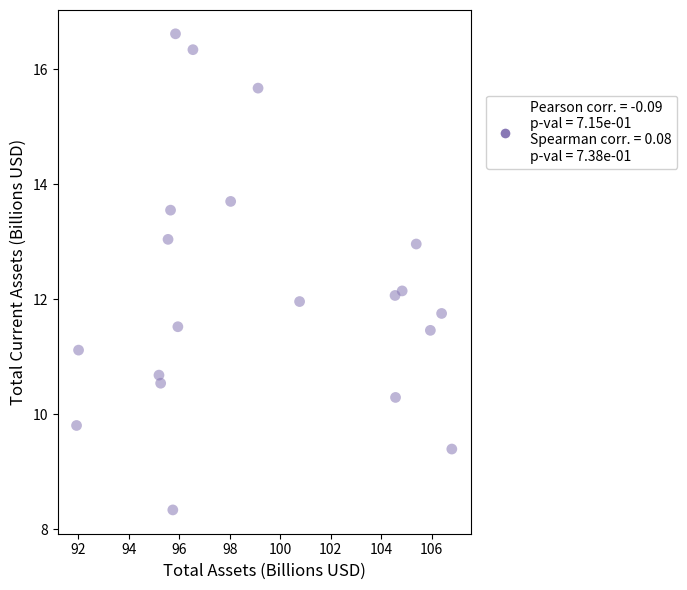

What is the range of X values (max minus min)?

14.9